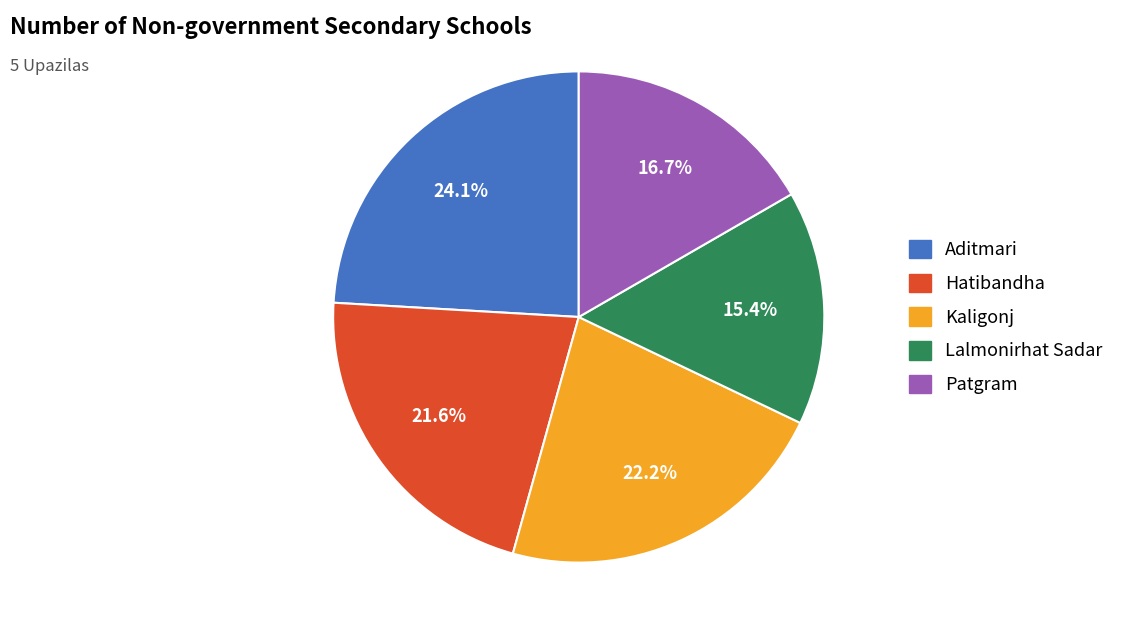

What percentage is NOT represented by Kaligonj?

77.8%